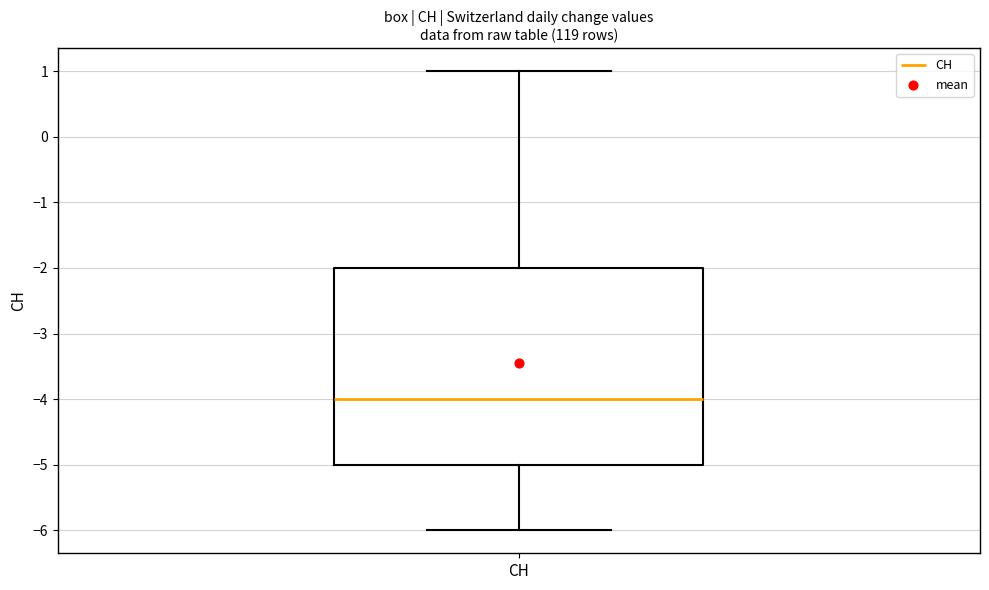

Read this box plot against the y-axis: the position of the median line, the range covered by the box, and the ends of both whiskers. The values are not printed on the chart, so give them approximately, as read against the axis.

median -4, box -5 to -2, whiskers -6 to 1